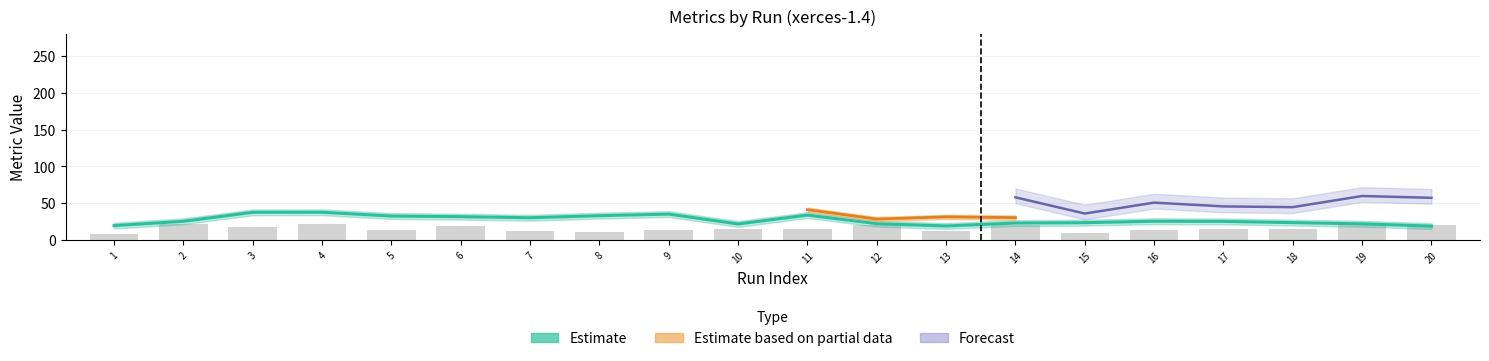

What is the difference between the highest and lowest values at 1?

10.7